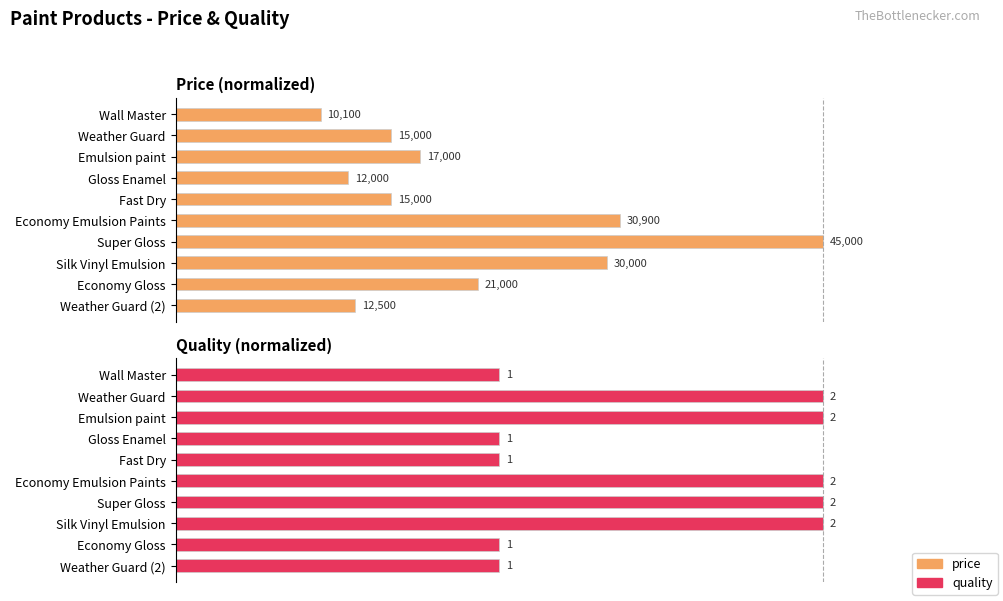

Reading left to right, list all the values displayed in this chart.

price: 0.2	0.3	0.4	0.3	0.3	0.7	1.0	0.7	0.5	0.3
quality: 0.5	1.0	1.0	0.5	0.5	1.0	1.0	1.0	0.5	0.5